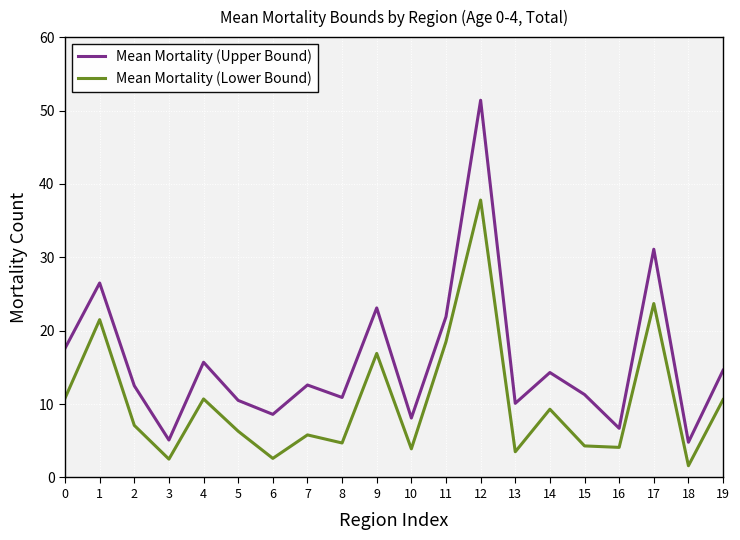

Which series changed the most between 8 and 12?

Mean Mortality (Upper Bound)